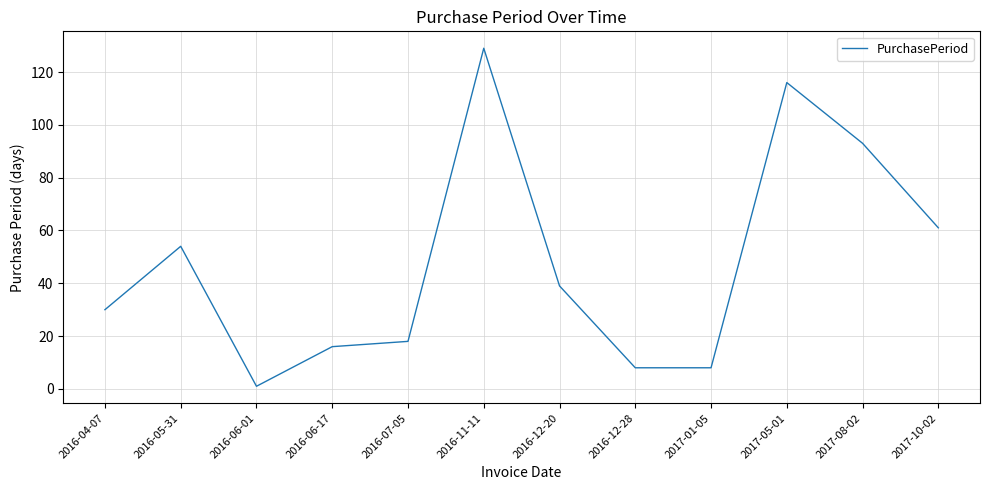

Is this an area chart (filled region under the line)?

No